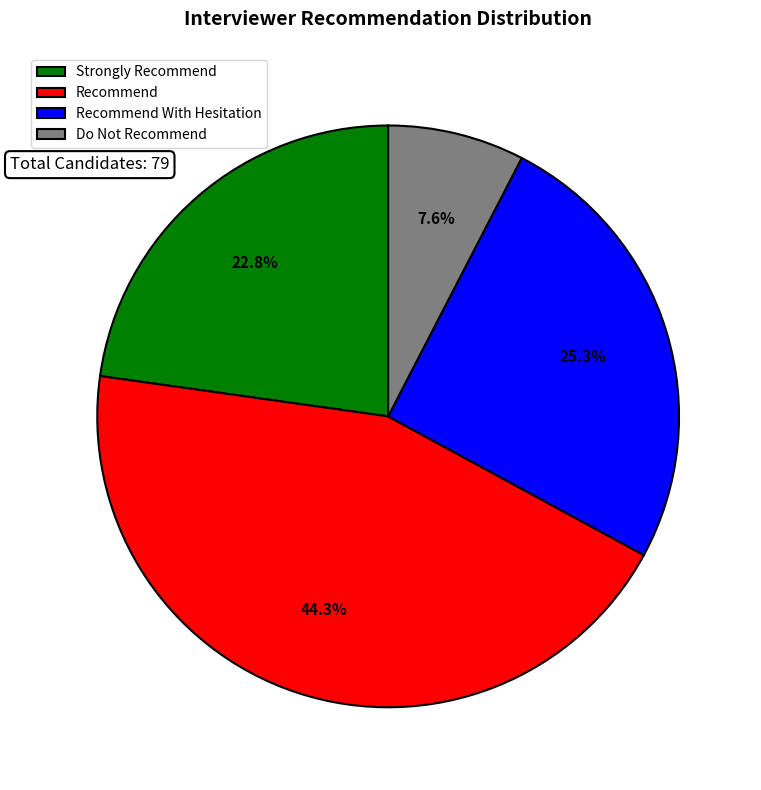

What is the ratio of the value at Recommend With Hesitation to the value at Recommend?

0.6